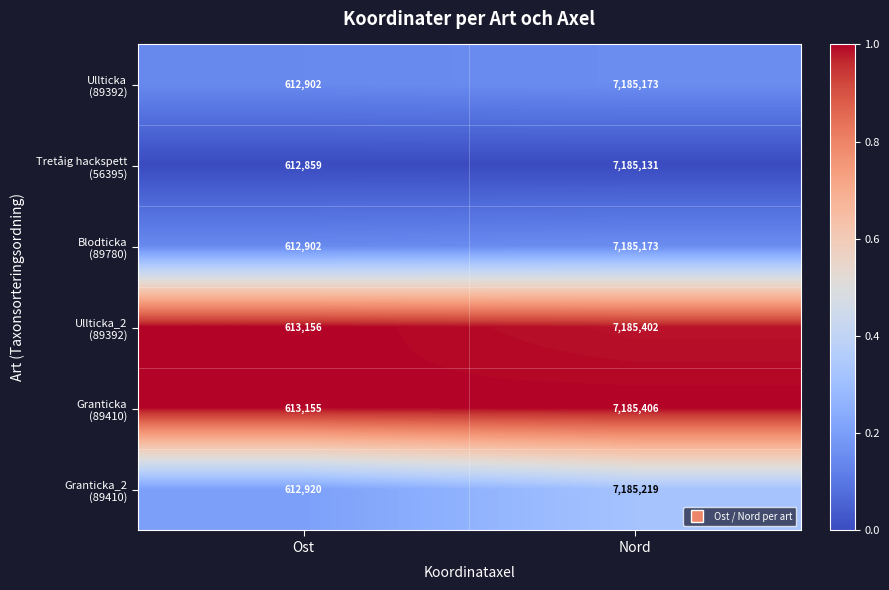

What is the total value across all series at Nord?

43111504